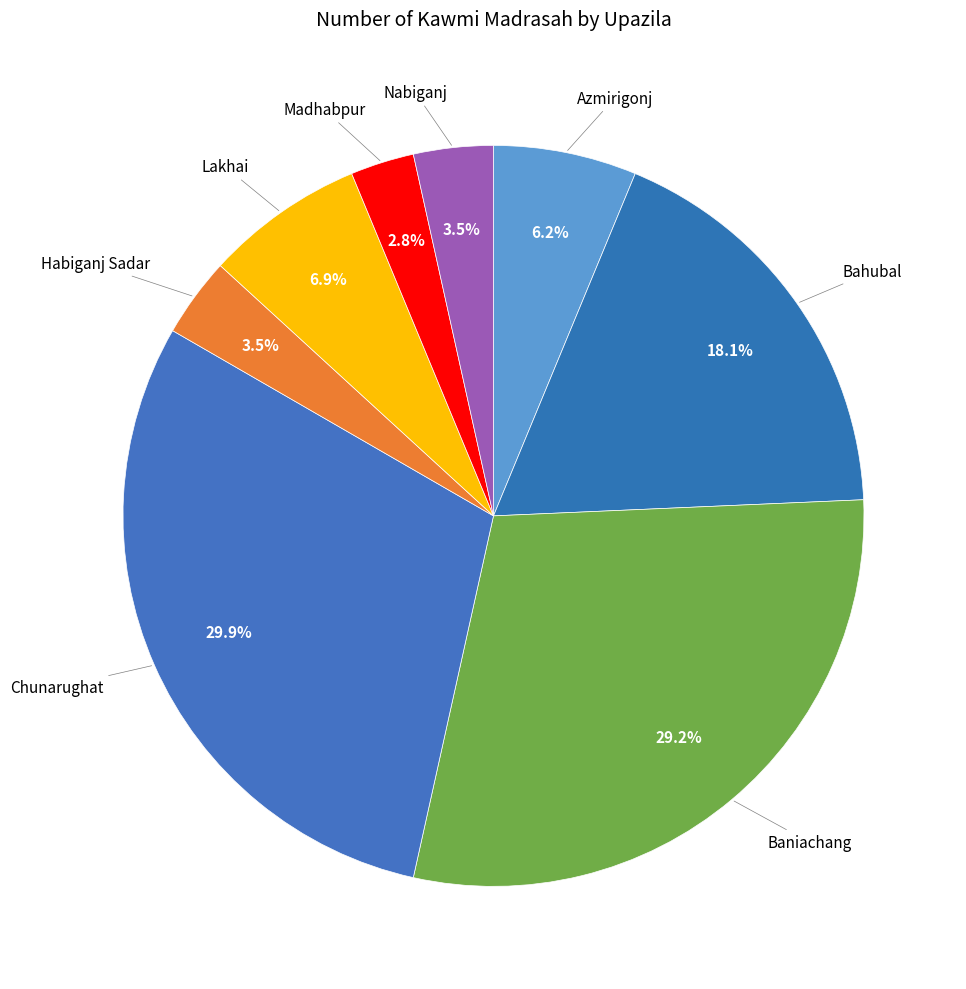

To the nearest percent, what portion does Madhabpur represent?

3%